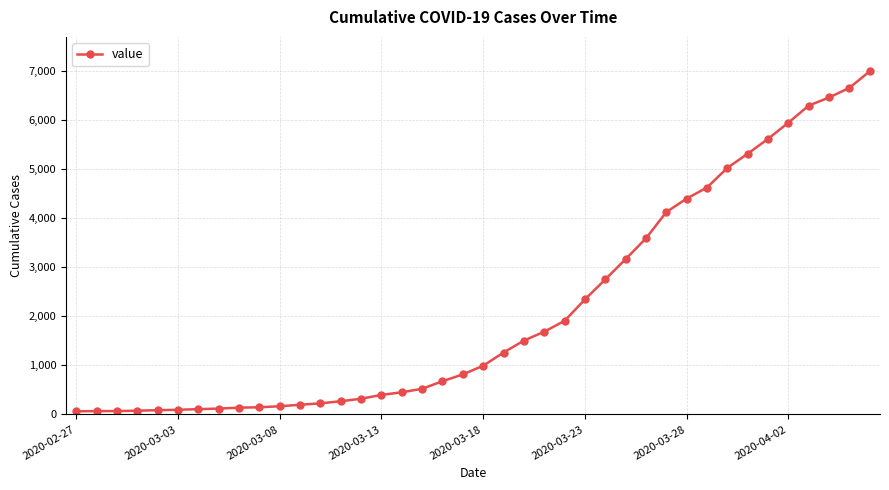

What is the average value?

2142